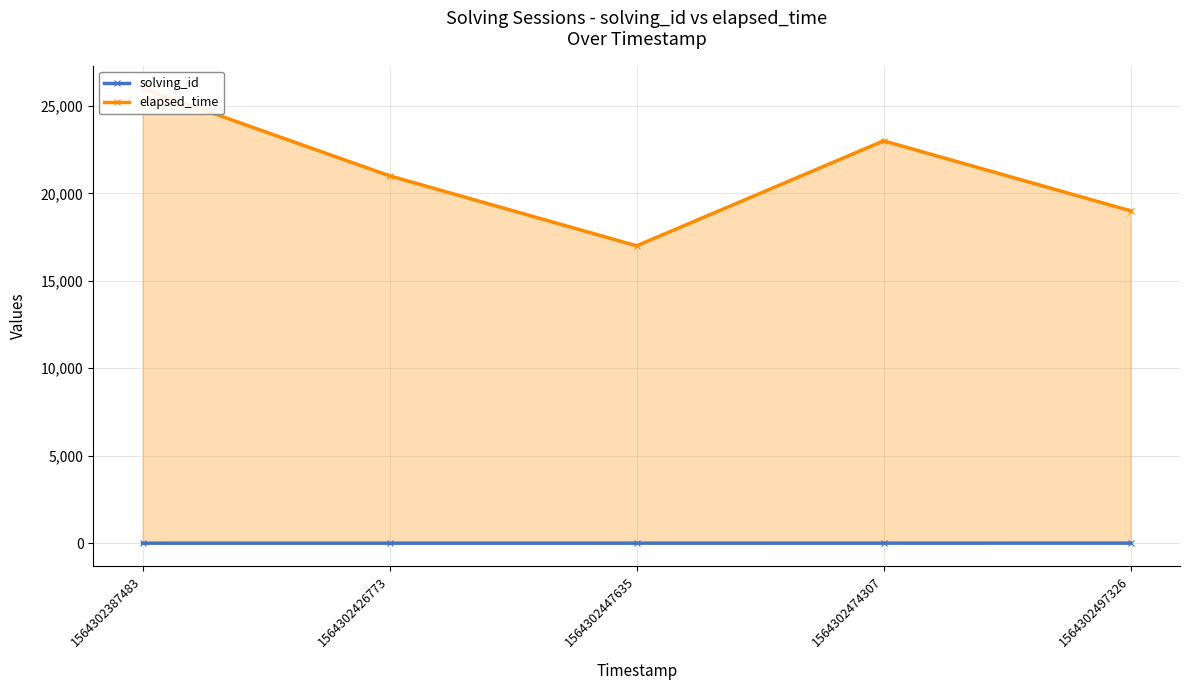

True or false: elapsed_time and solving_id intersect in this chart.

False